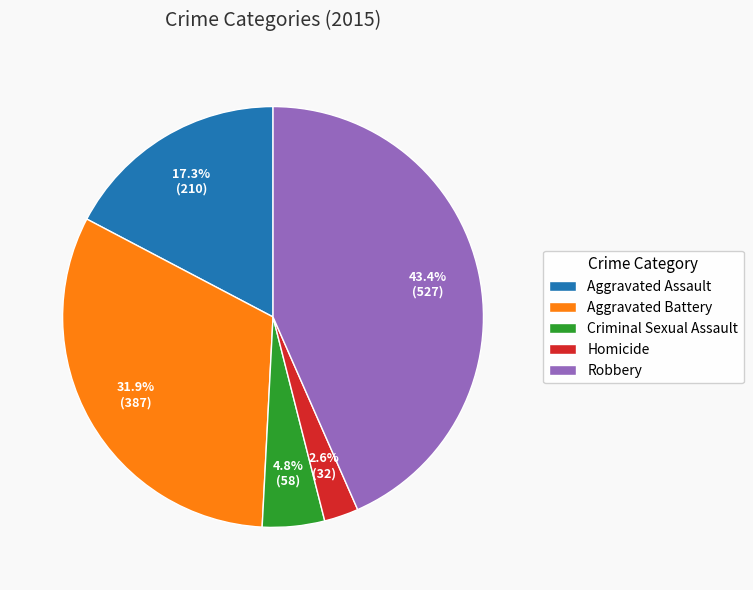

Is there a majority slice in this chart?

No